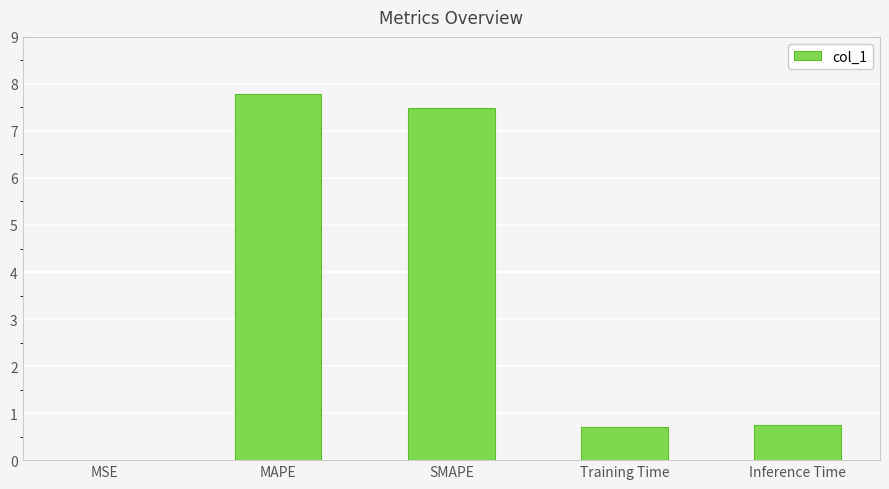

What is the sum of the values at Inference Time and Training Time?

1.5